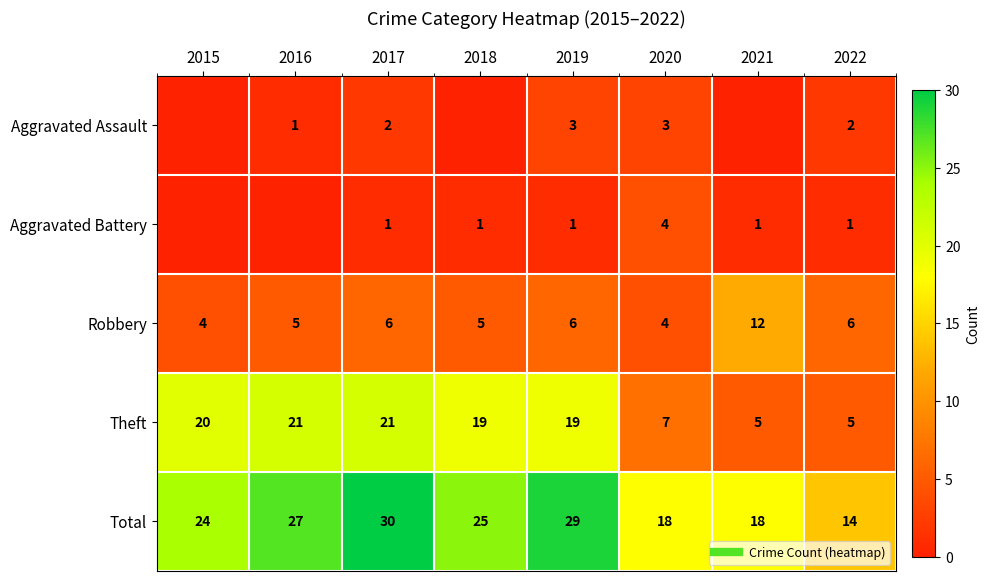

Is the value of Aggravated Battery at 2021 greater than the value of Robbery at 2018?

No